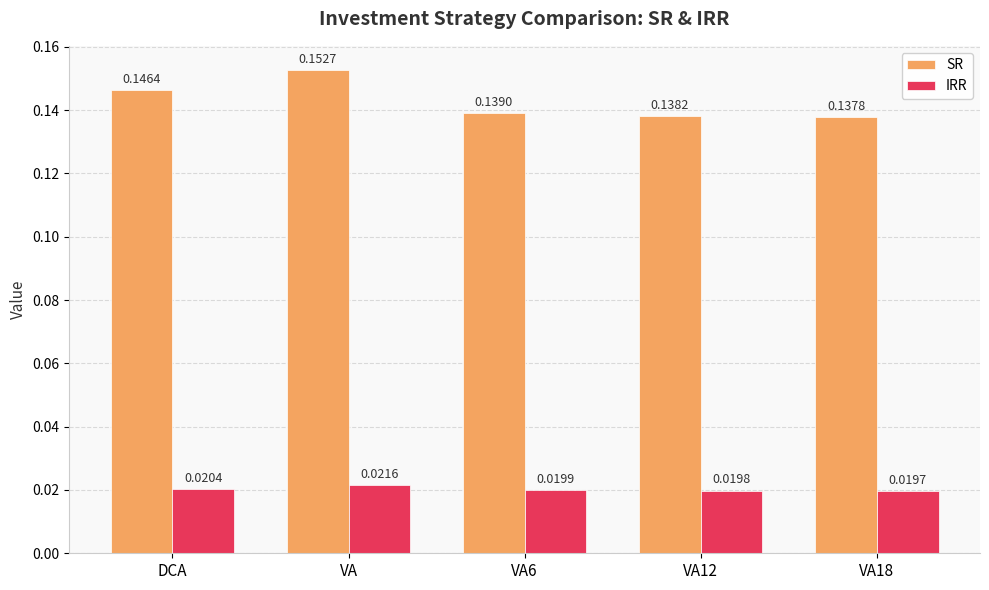

At which category is the sum across all series the highest?

VA